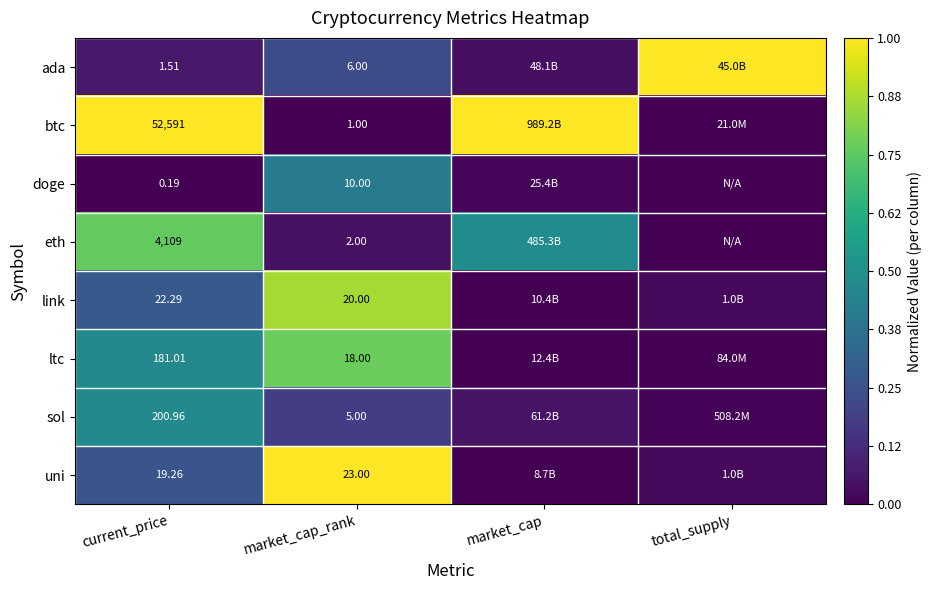

Between current_price and market_cap_rank, which series saw the biggest shift?

btc